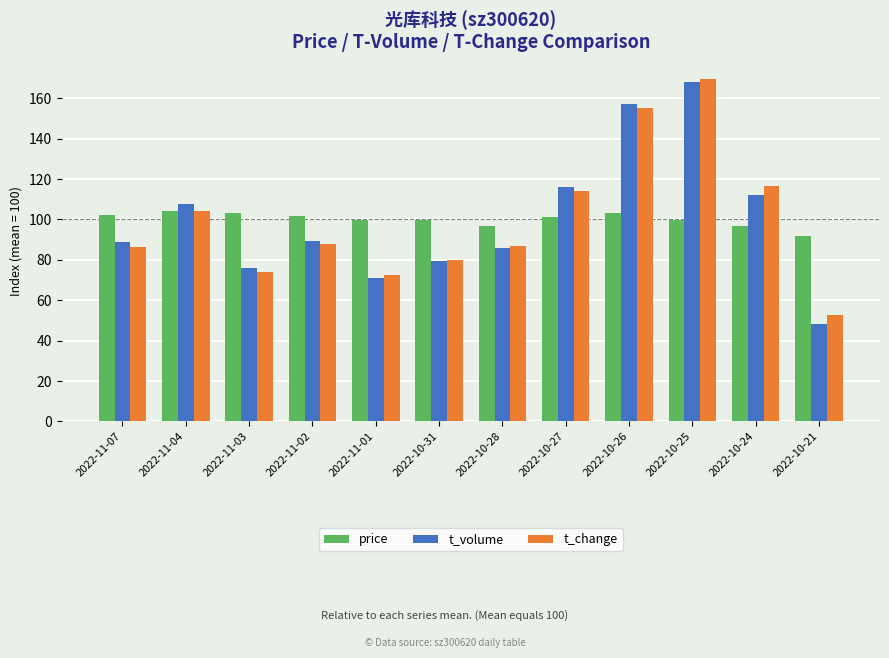

How many bars are there in total?

36